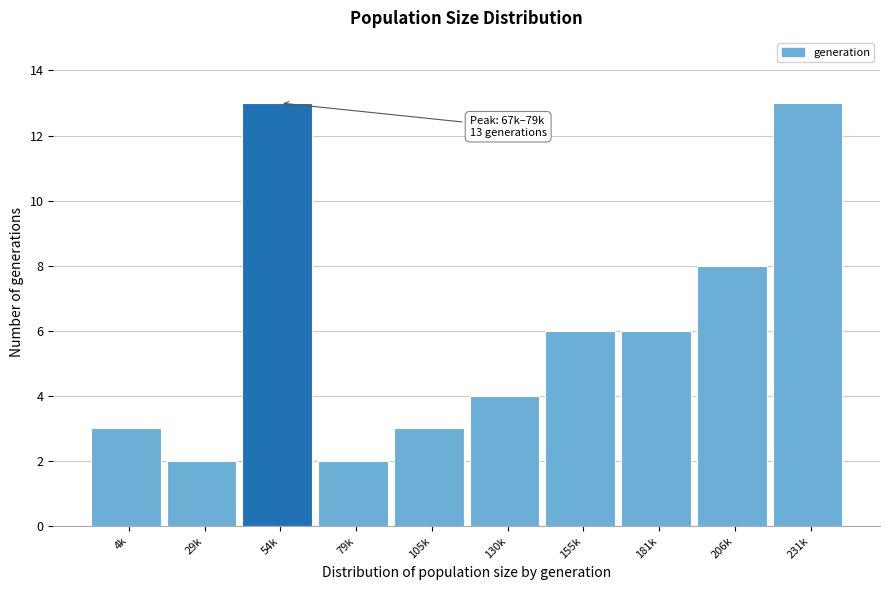

Reading right to left, list all the values displayed in this chart.

231k=13	206k=8	181k=6	155k=6	130k=4	105k=3	79k=2	54k=13	29k=2	4k=3